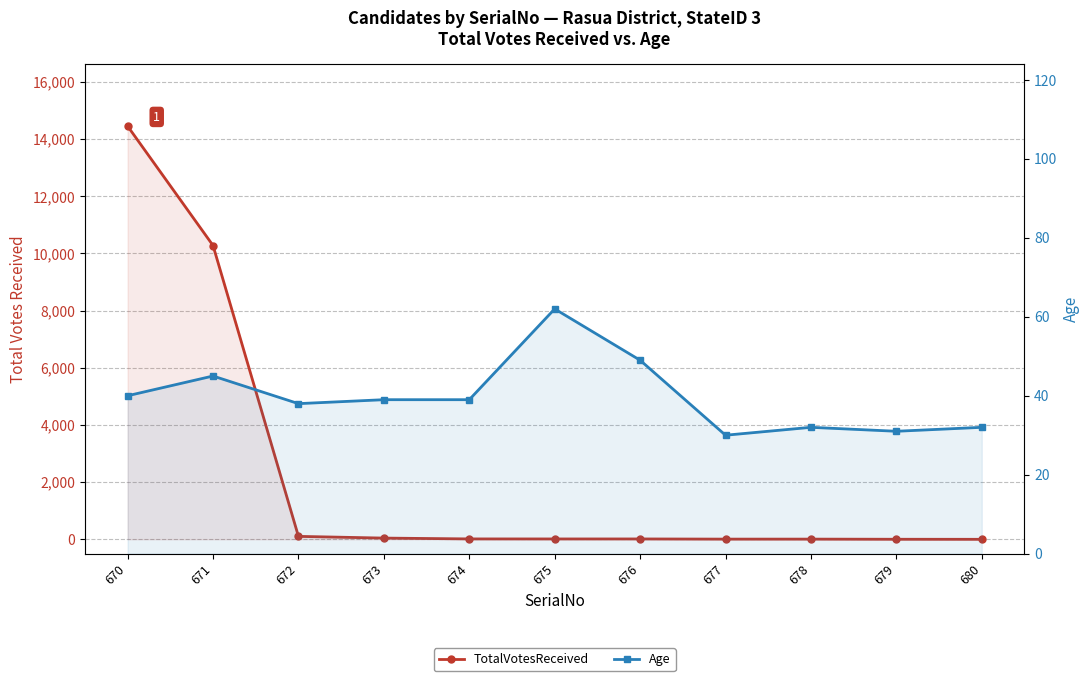

List the labels in order of TotalVotesReceived value, largest first.

670, 671, 672, 673, 674, 675, 676, 677, 678, 679, 680